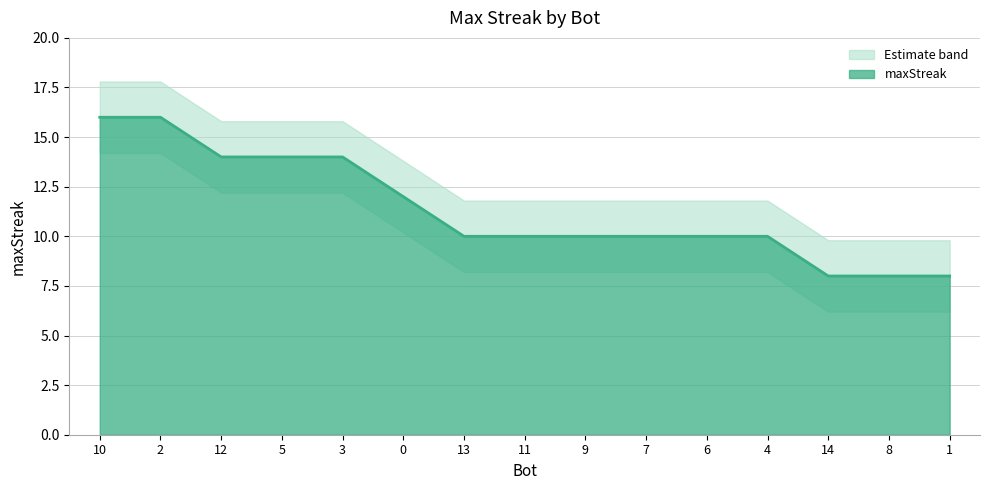

Rank the categories by value from lowest to highest.

14, 8, 1, 13, 11, 9, 7, 6, 4, 0, 12, 5, 3, 10, 2